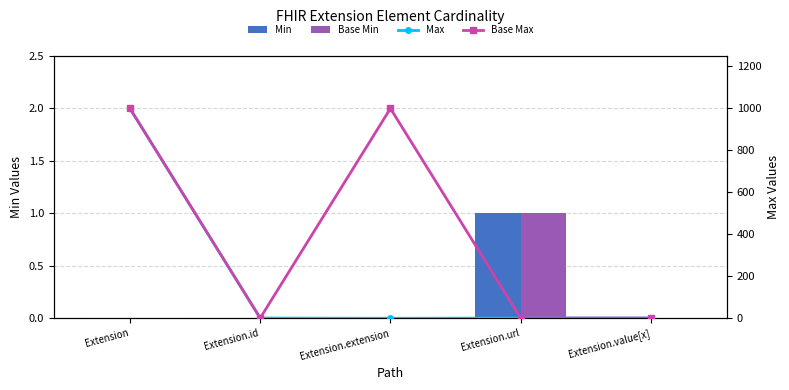

What is the maximum value for Base Max?

999